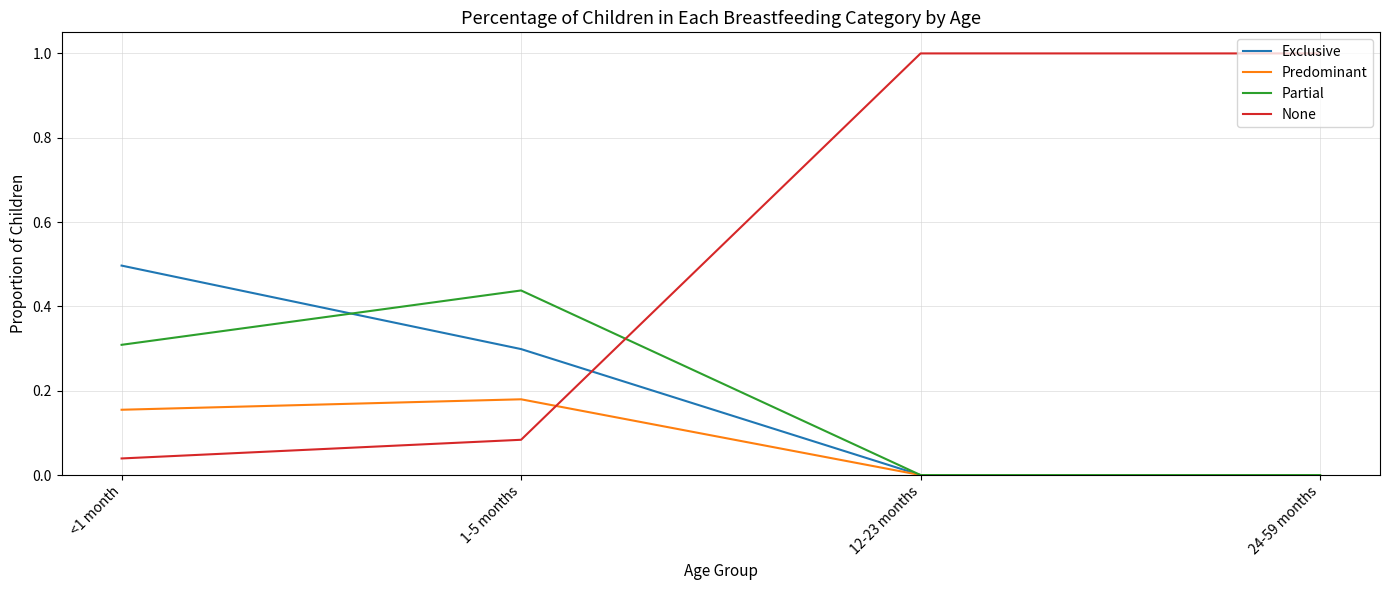

The Partial series shows 0.0 at 24-59 months. True or false?

True